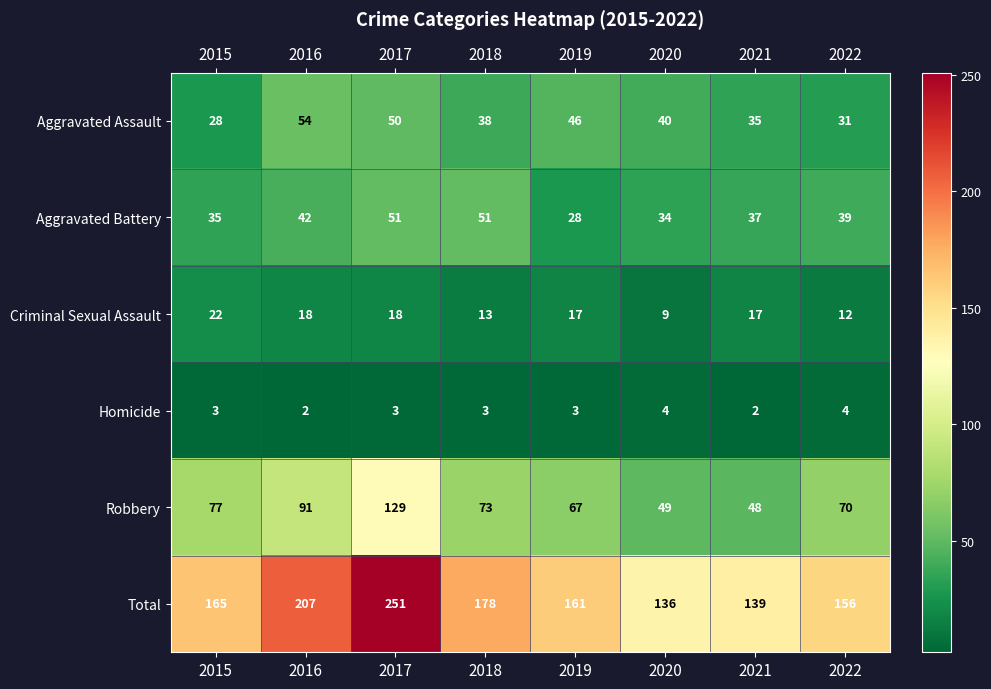

What is the average value of the Total series?

174